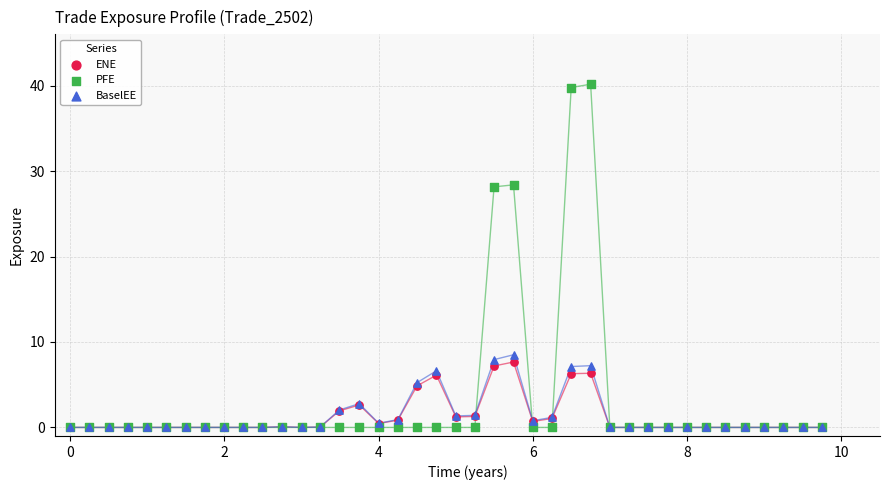

Which series reaches the maximum Y coordinate?

PFE